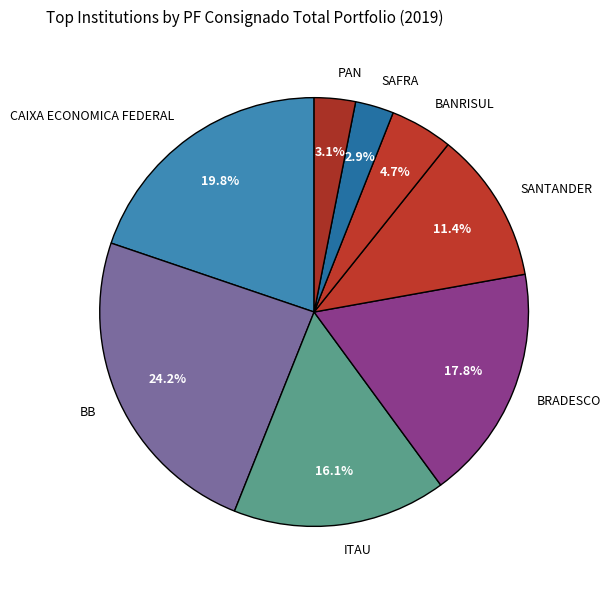

What is the total percentage of BANRISUL and BRADESCO?

22.5%